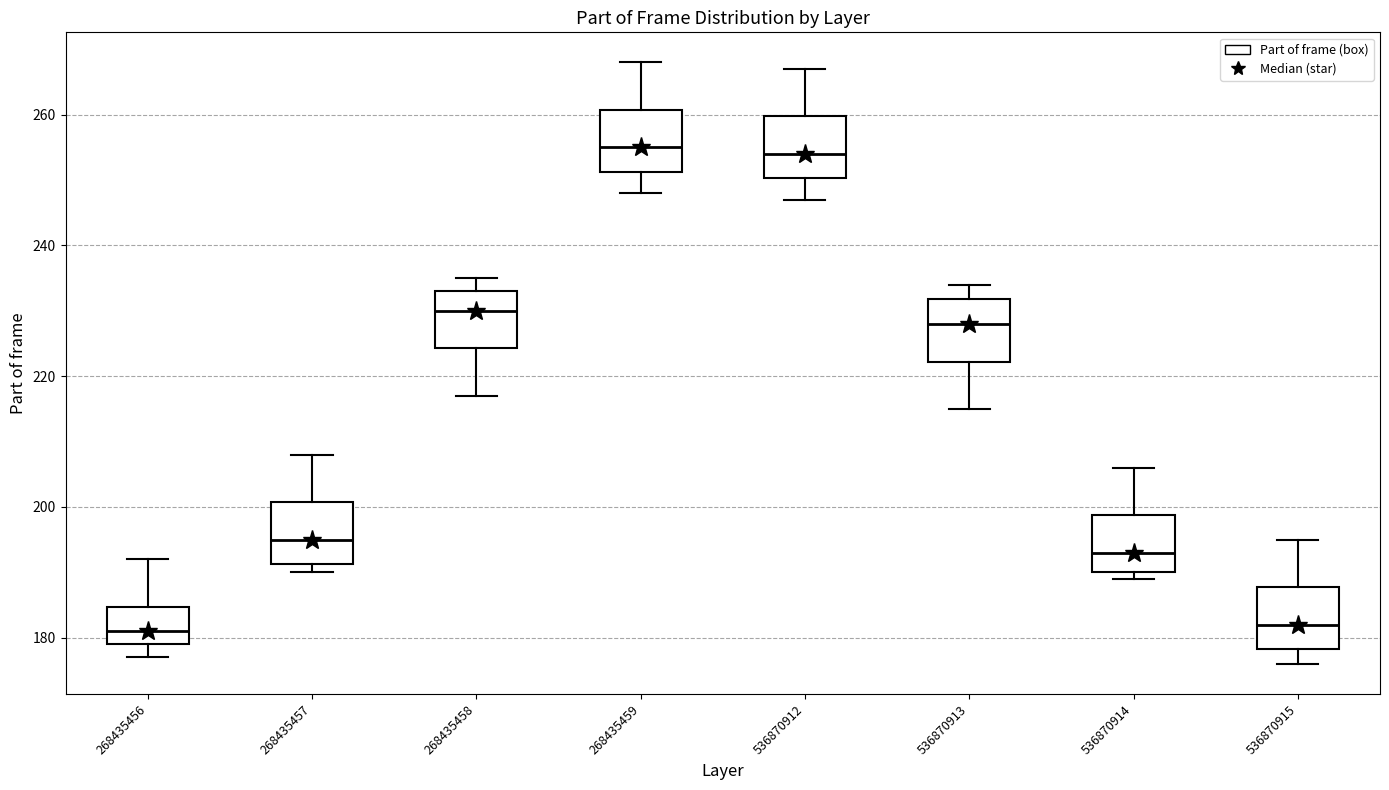

Reading left to right, transcribe this box plot: for each box, give where its median line is, the range the box spans, and where its two whiskers end, as read against the y-axis. The values are not printed on the chart, so give them approximately, as read against the axis.

268435456: median 182, box 180 to 184, whiskers 178 to 192
268435457: median 196, box 192 to 200, whiskers 190 to 208
268435458: median 230, box 224 to 234, whiskers 218 to 236
268435459: median 256, box 252 to 260, whiskers 248 to 268
536870912: median 254, box 250 to 260, whiskers 248 to 268
536870913: median 228, box 222 to 232, whiskers 216 to 234
536870914: median 194, box 190 to 198, whiskers 190 (just below the box's lower edge) to 206
536870915: median 182, box 178 to 188, whiskers 176 to 196